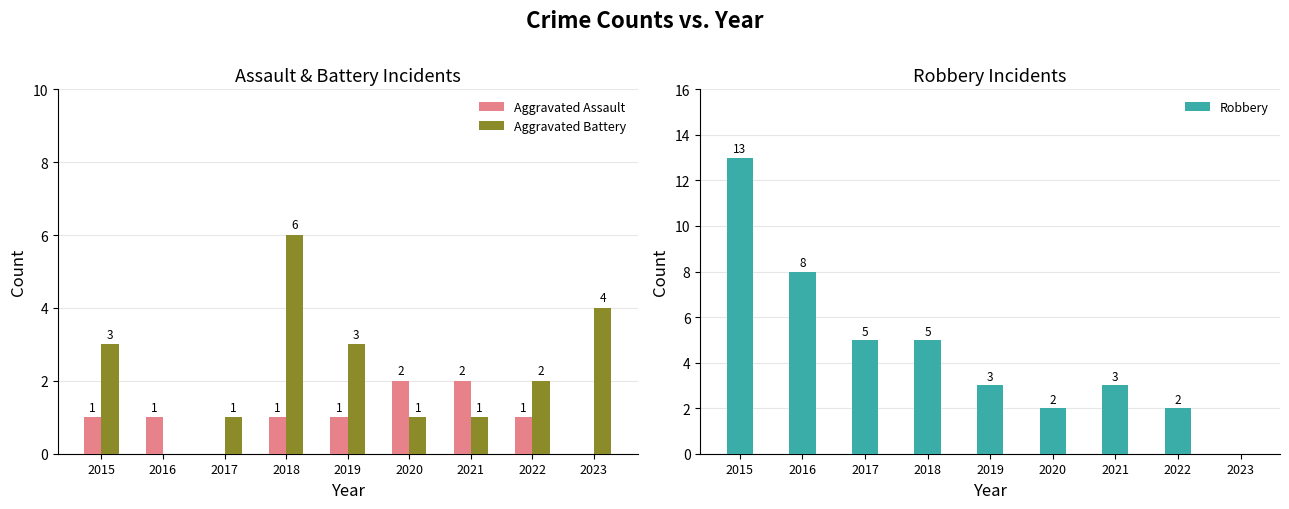

Reading right to left, what are all the values shown in this chart?

Aggravated Assault: 0	1	2	2	1	1	0	1	1
Aggravated Battery: 4	2	1	1	3	6	1	0	3
Robbery: 0	2	3	2	3	5	5	8	13